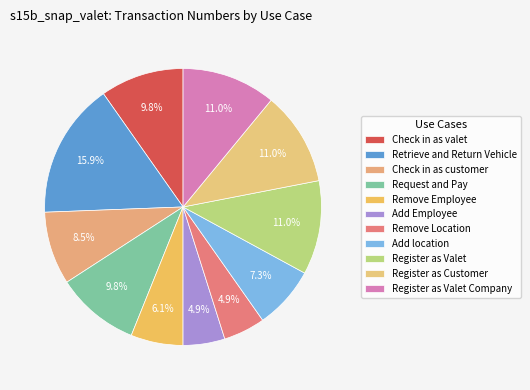

How many slices are in this pie chart?

11